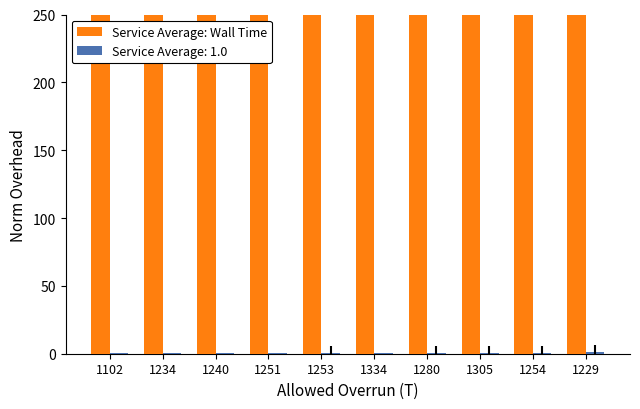

List the labels in order of value, largest first.

1229, 1305, 1254, 1280, 1334, 1253, 1251, 1102, 1240, 1234